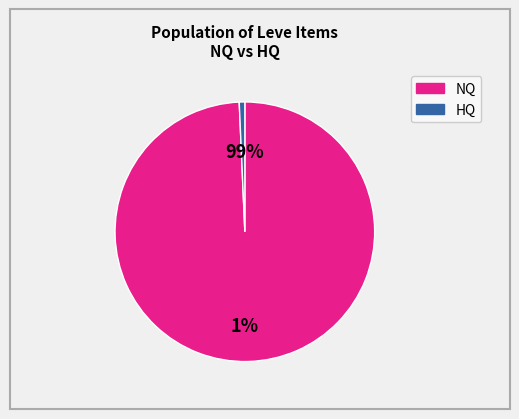

Which series has the widest spread of values?

NQ